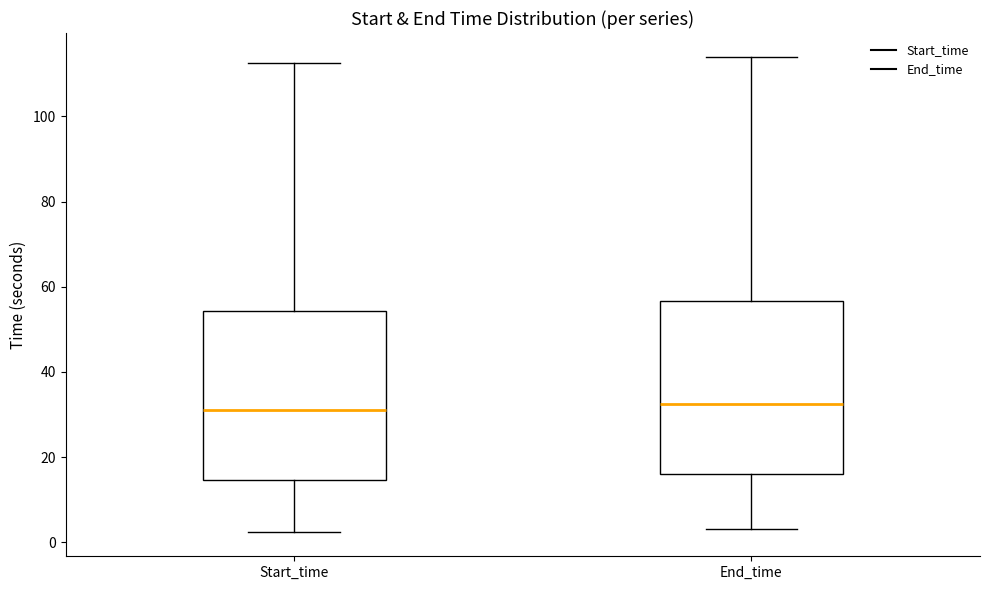

Where does the lower whisker of the box for End_time end on the y-axis? The values are not printed on the chart, so give them approximately, as read against the axis.

4